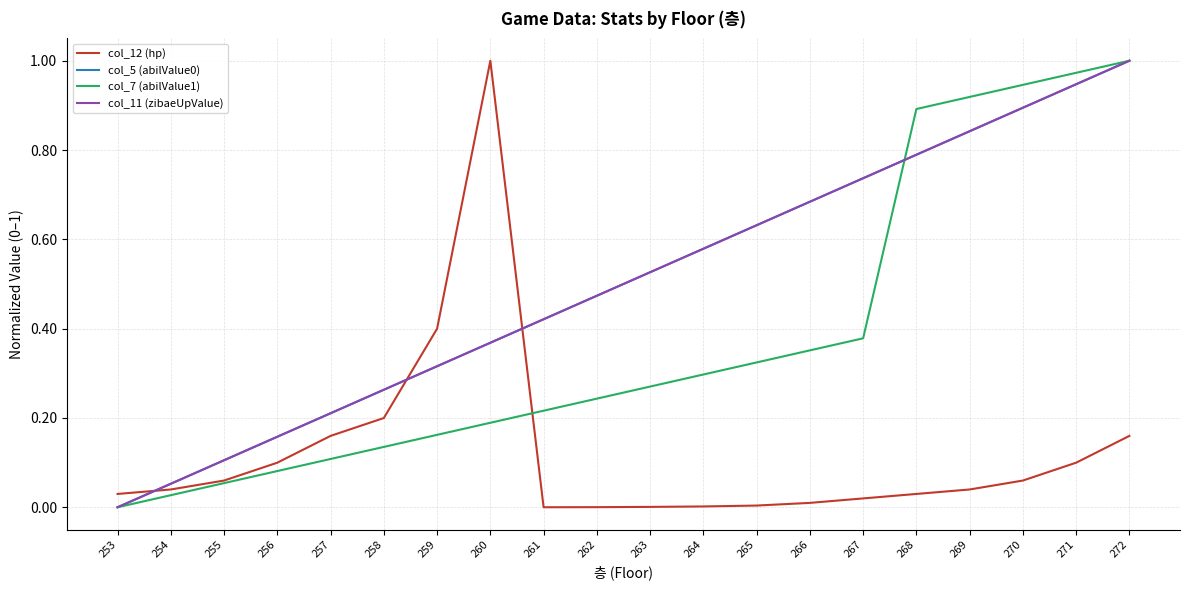

At which label does col_12 (hp) reach its peak?

260